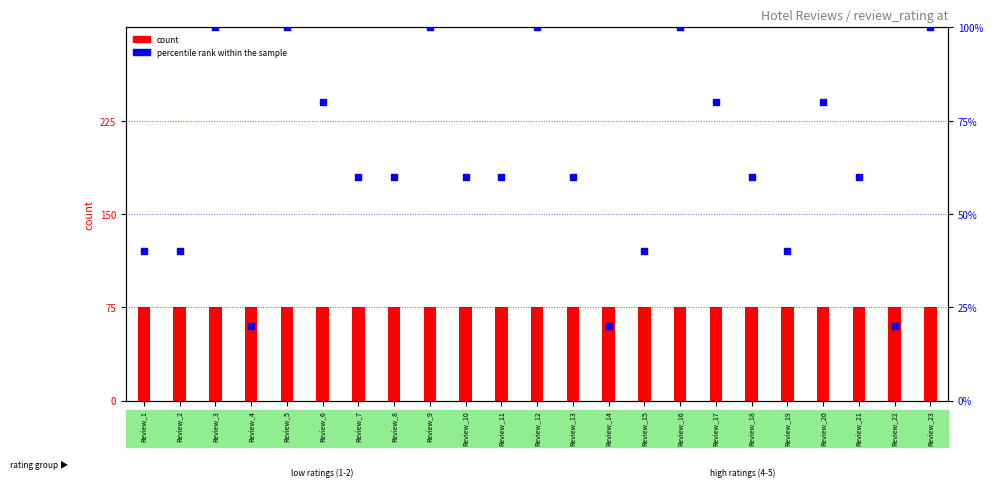

What are all the series names shown in the legend?

count, percentile rank within the sample